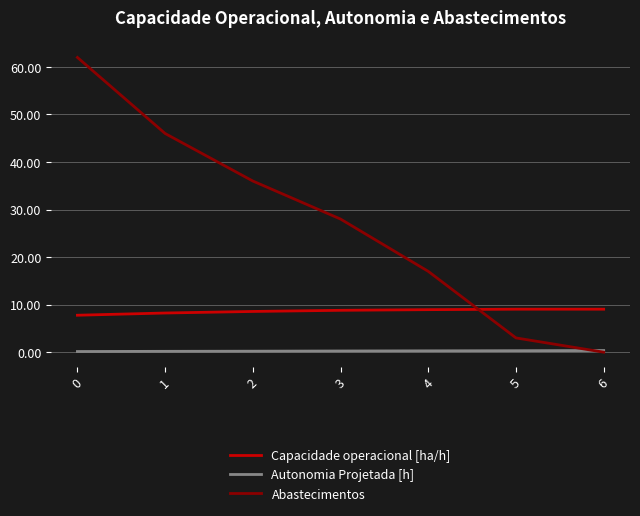

Between which two adjacent categories do Capacidade operacional [ha/h] and Abastecimentos first intersect?

4 and 5